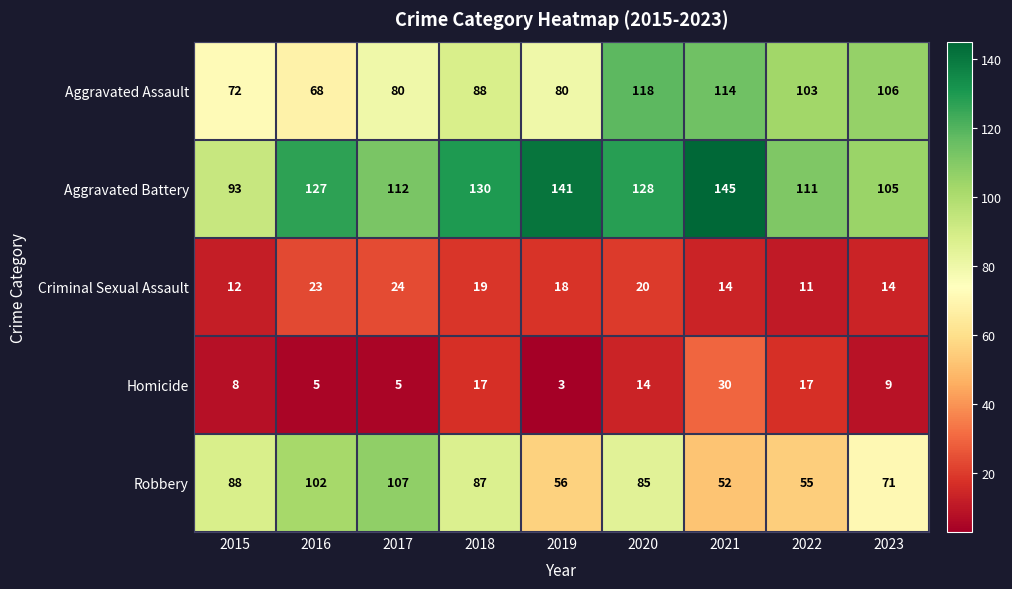

List the series in order of their peak value, lowest first.

Criminal Sexual Assault, Homicide, Robbery, Aggravated Assault, Aggravated Battery